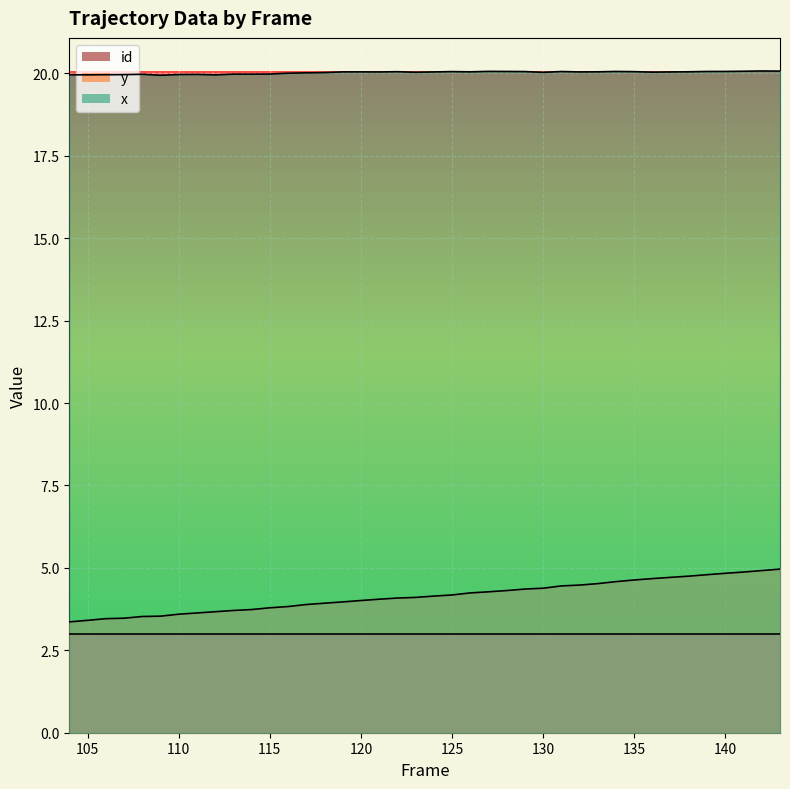

True or false: x and id cross at least once.

False